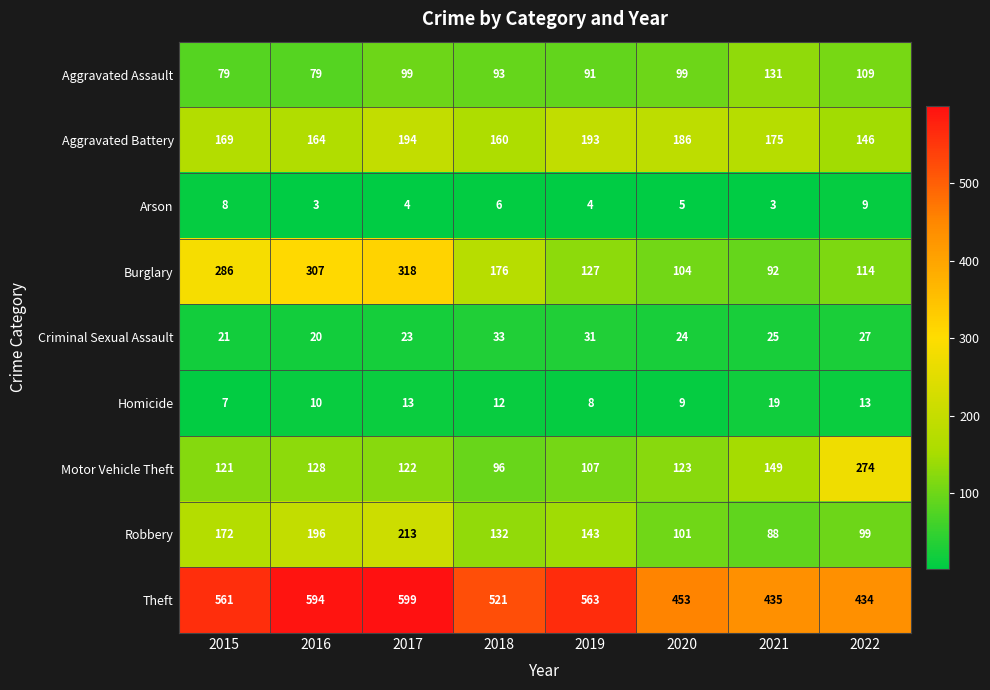

Which series changed the most between 2021 and 2022?

Motor Vehicle Theft